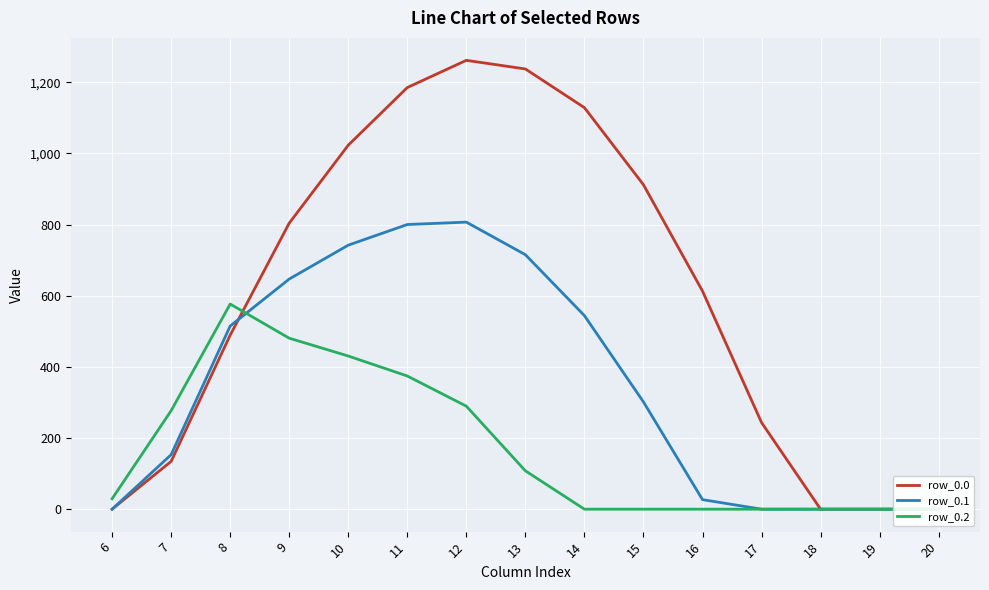

At which label does row_0.2 reach its peak?

8